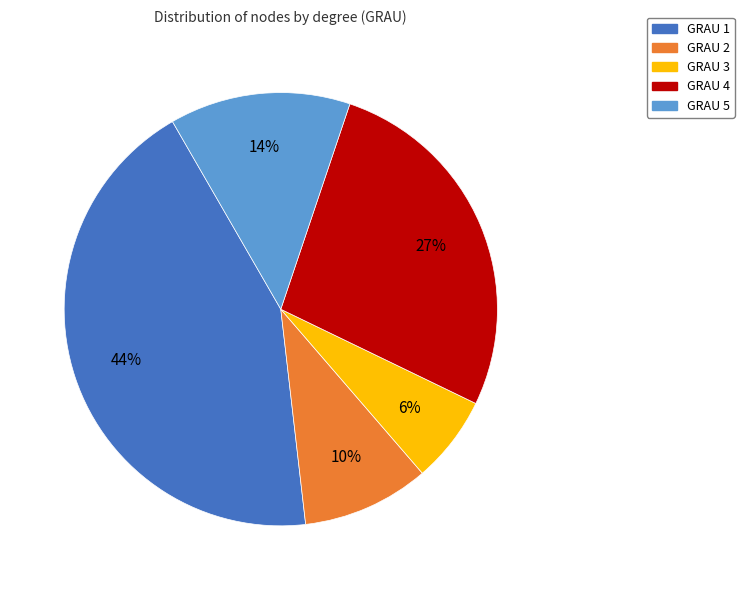

Rank the categories by value from lowest to highest.

GRAU 3, GRAU 2, GRAU 5, GRAU 4, GRAU 1